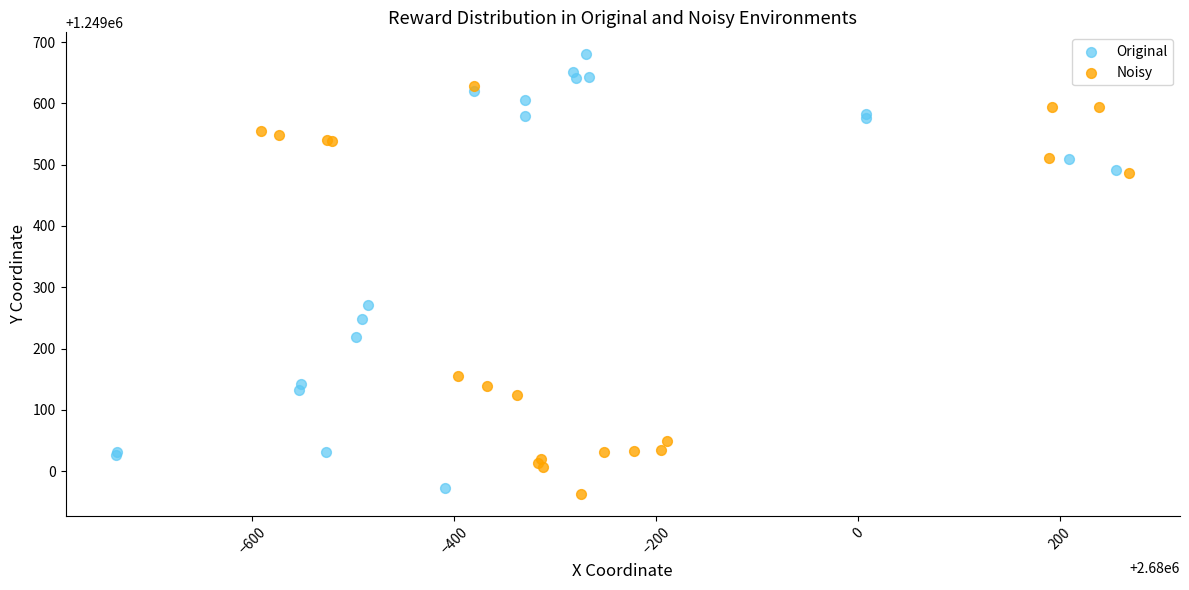

Which series contains the lowest Y value?

Noisy